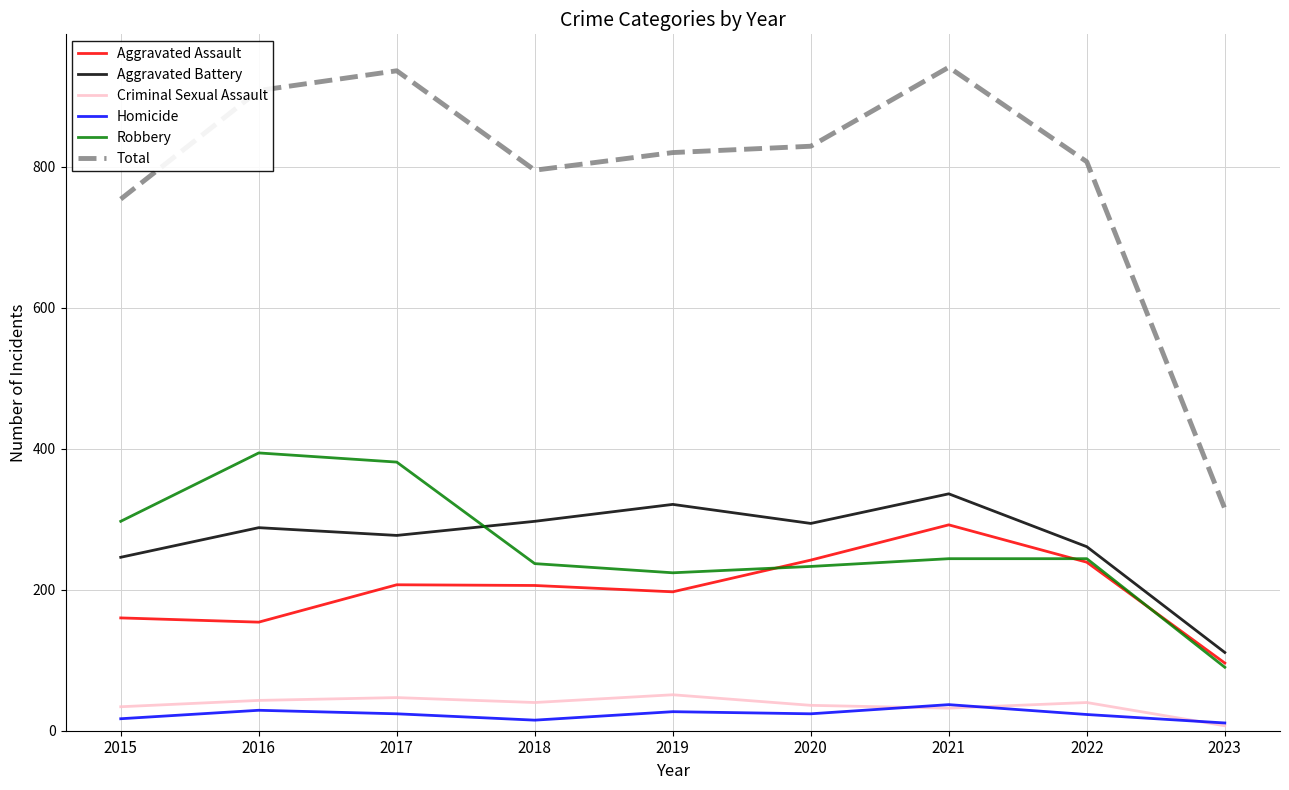

True or false: Total has a value of 829 at 2020.

True